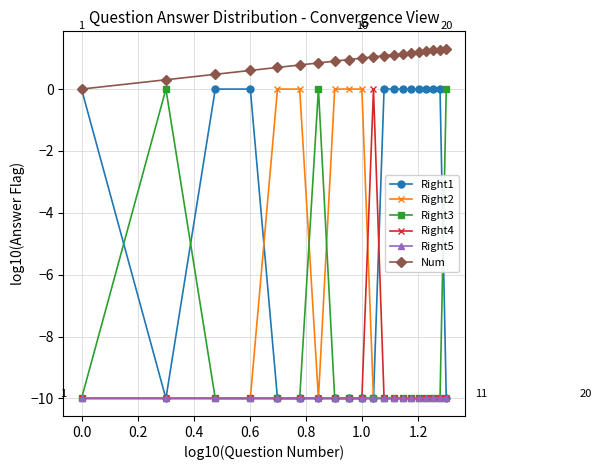

What is the greatest value displayed?

1.3